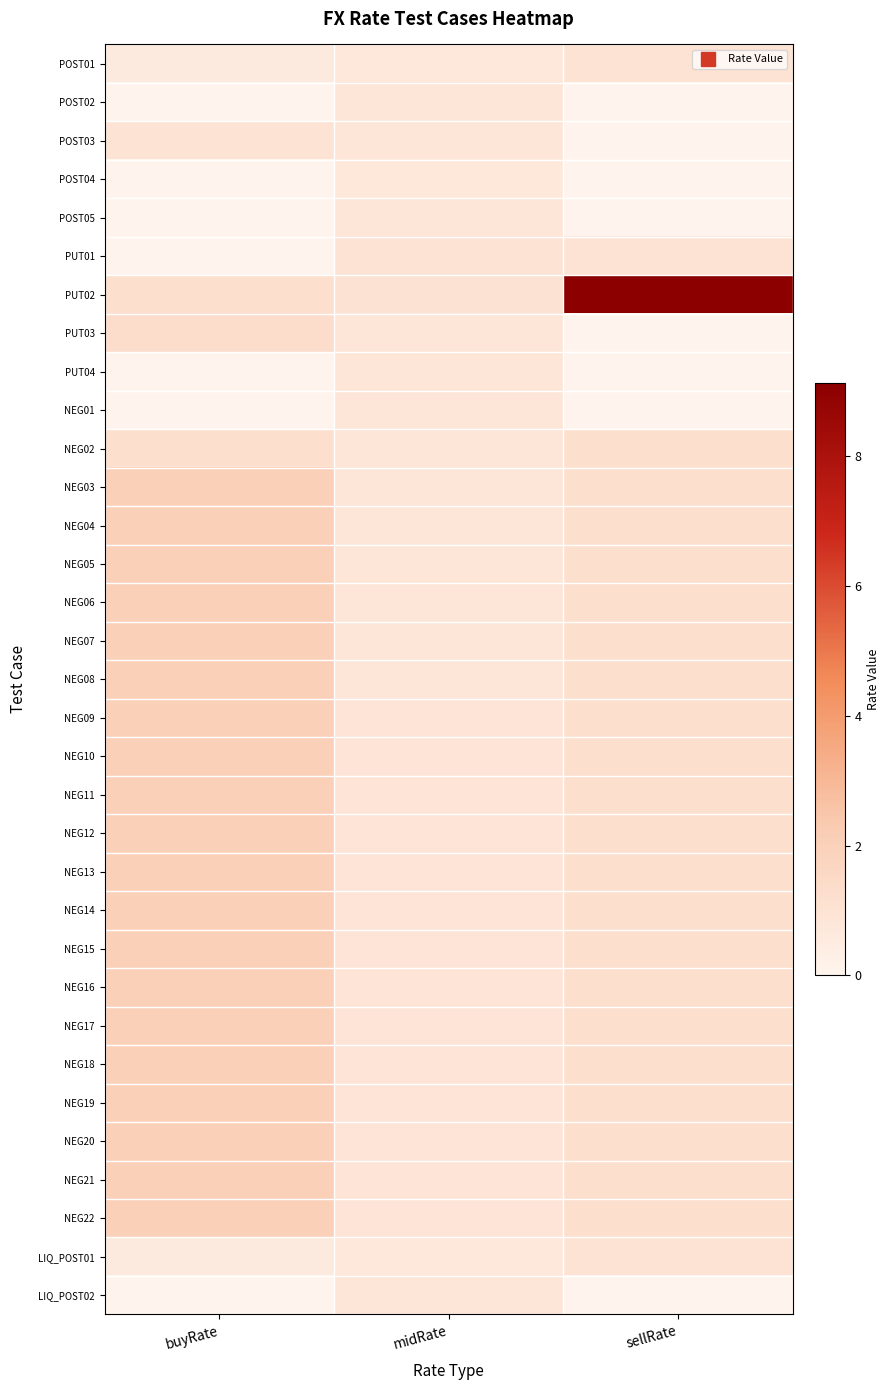

How many categories are shown in the chart?

3